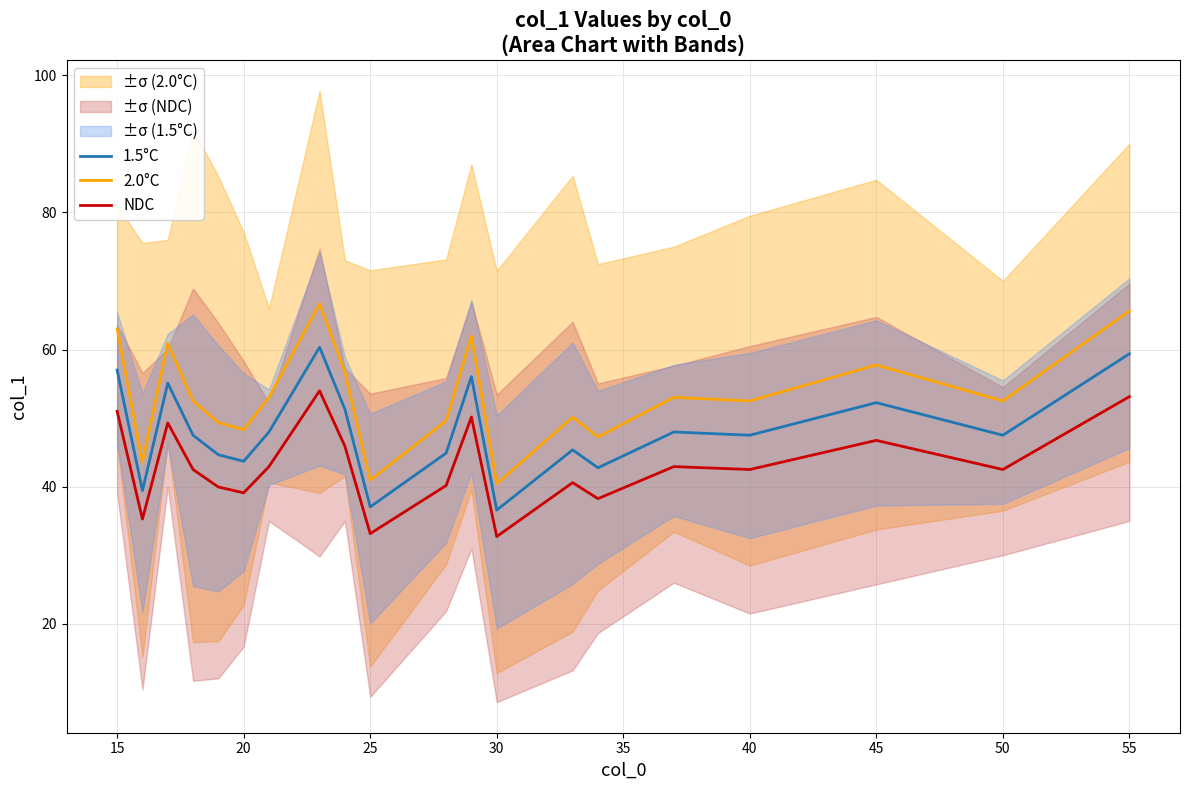

The 1.5°C series shows 47.5 at 50. True or false?

True